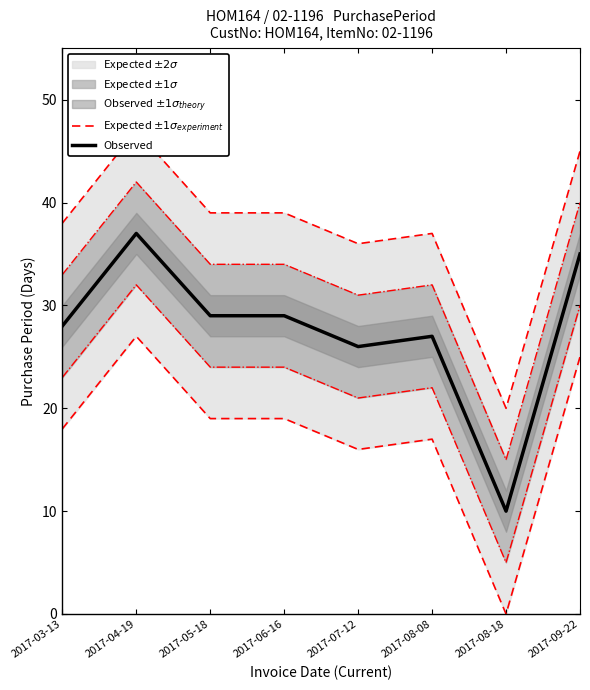

At 2017-04-19, list the series in order from largest to smallest.

Expected $\pm 1\sigma_{experiment}$, Observed